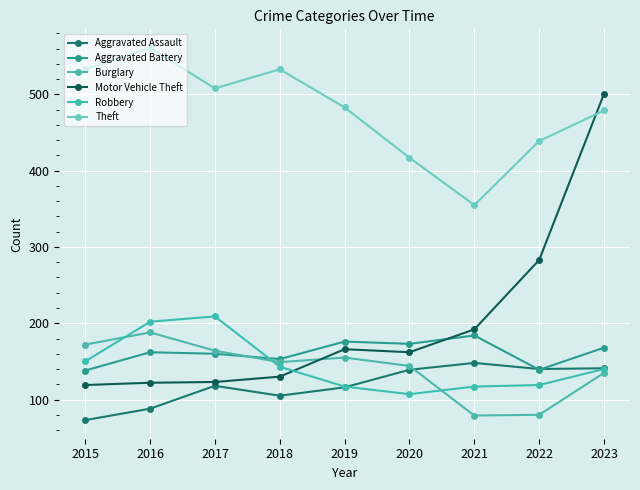

True or false: Burglary and Aggravated Battery intersect in this chart.

True